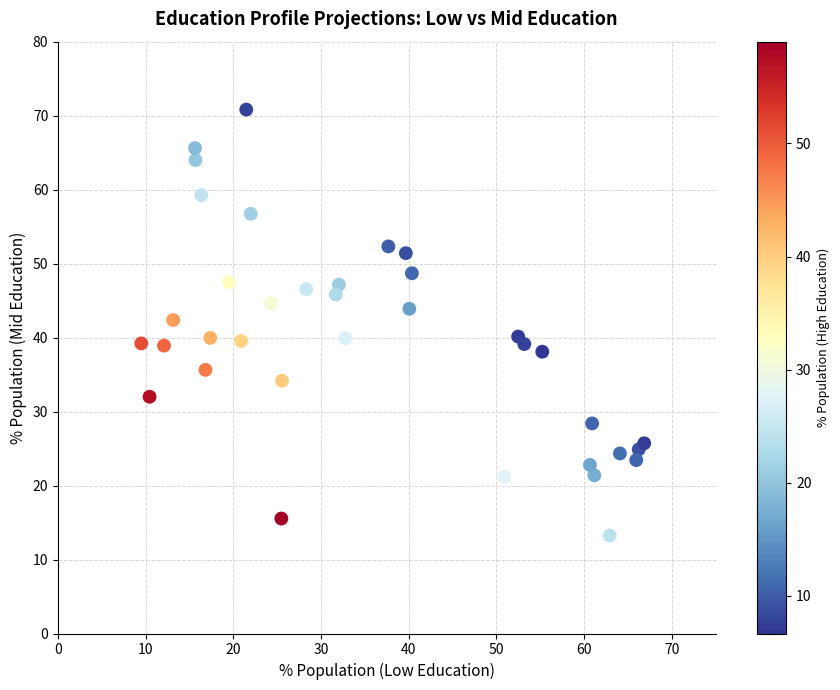

What is the range of X values (max minus min)?

57.4